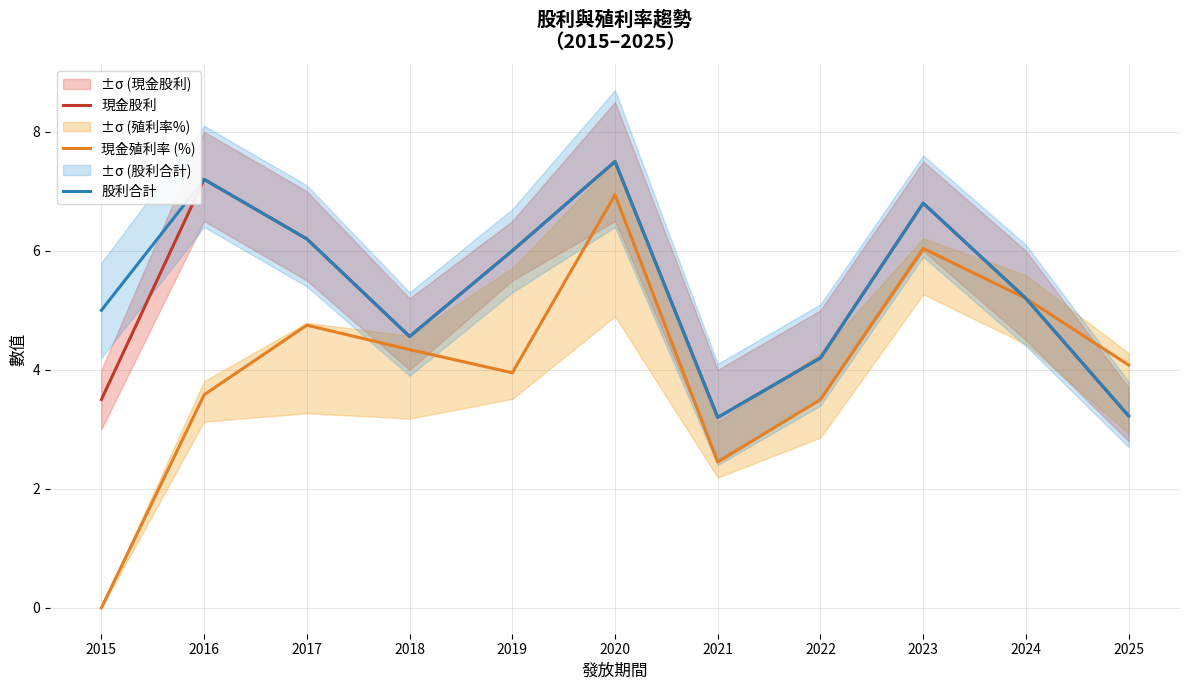

True or false: 現金殖利率 (%) has more than 1 interior local peaks.

True